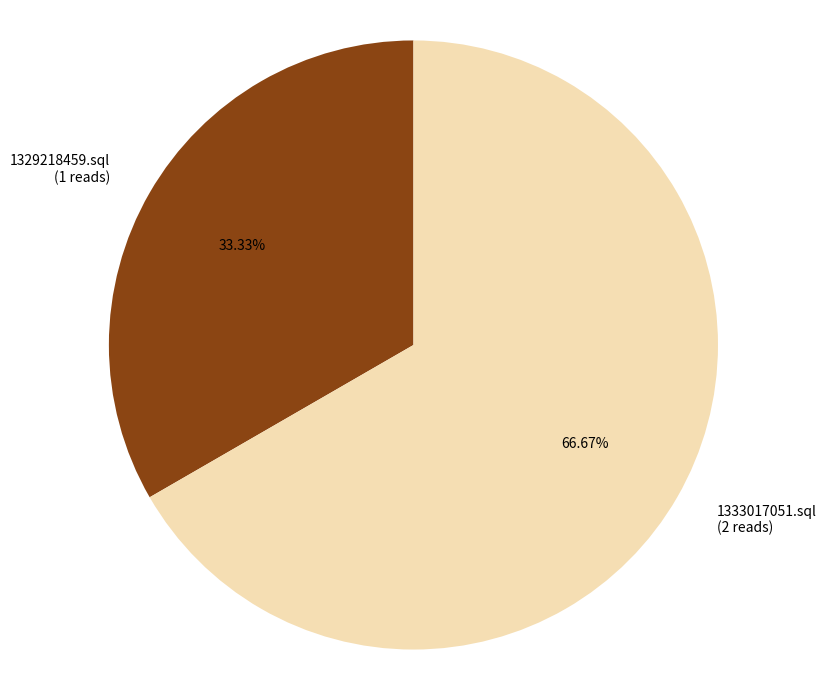

Rank the categories by value from lowest to highest.

1329218459.sql, 1333017051.sql